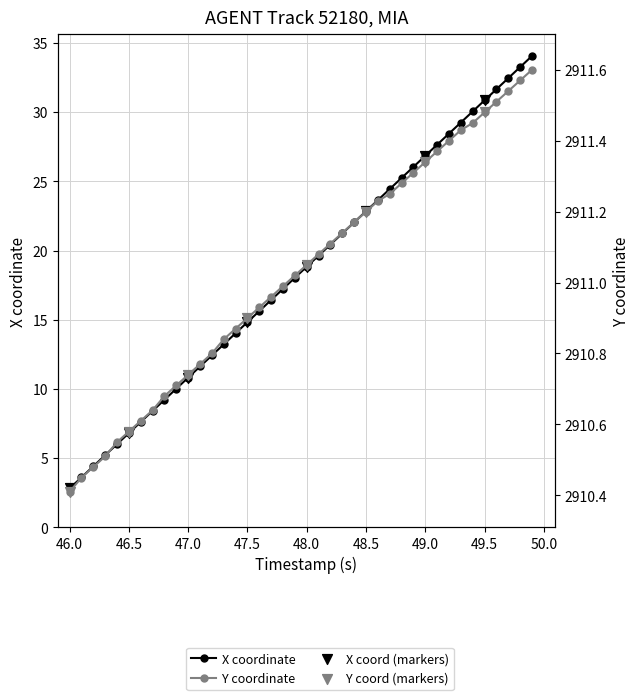

Which series has the largest Y range (max minus min)?

X